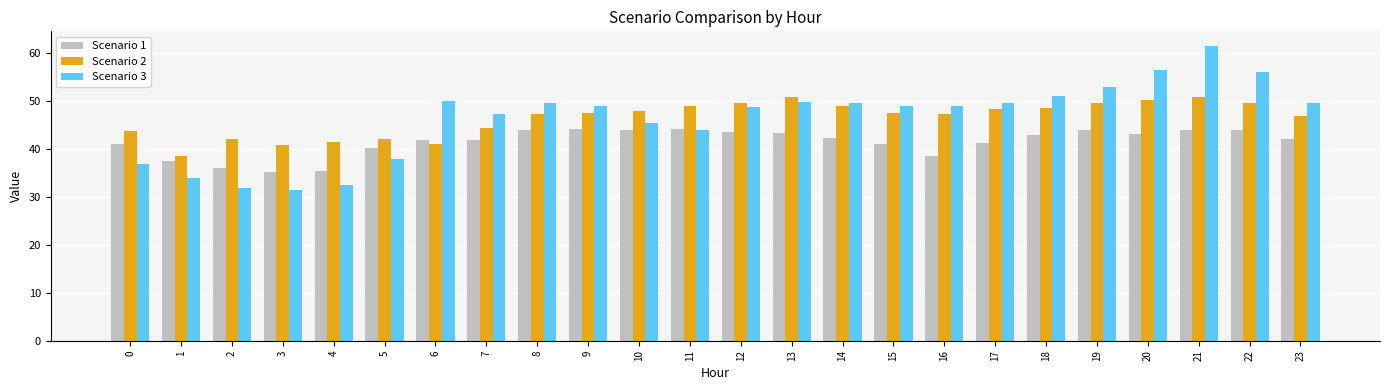

What is the value of the Scenario 2 bar at the 10th from the left?

47.5